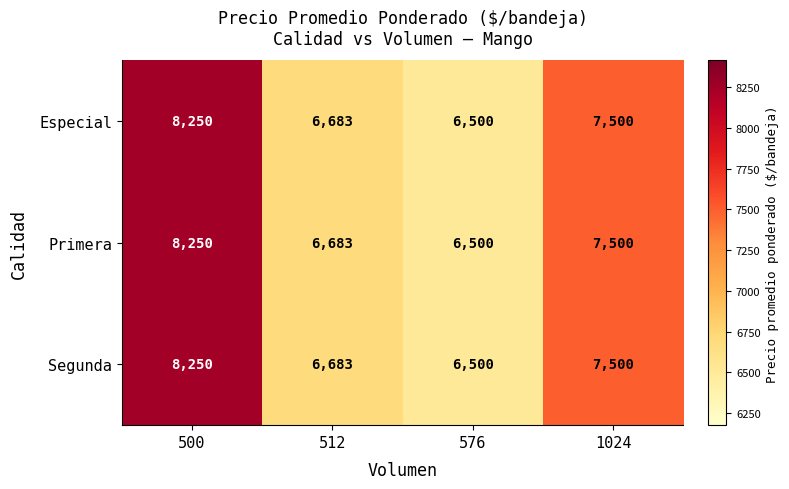

What is the difference between the maximum and minimum values in the Segunda series?

1750